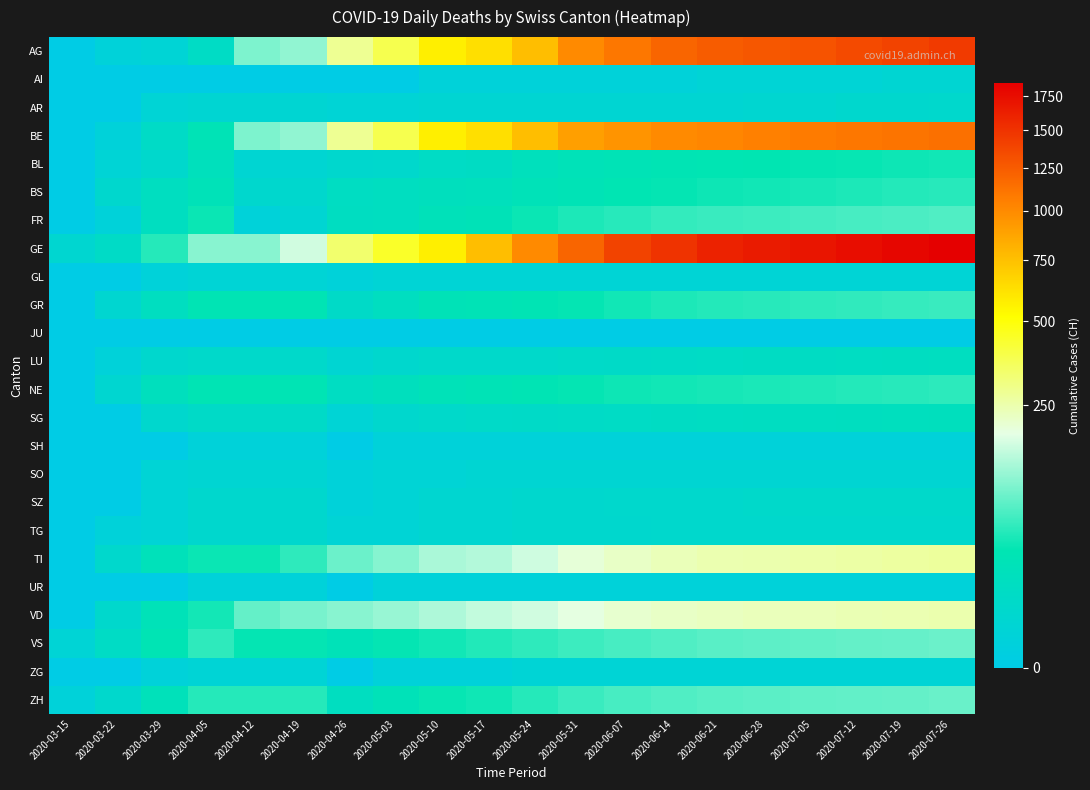

Which series changed the most between 2020-04-19 and 2020-05-17?

GE